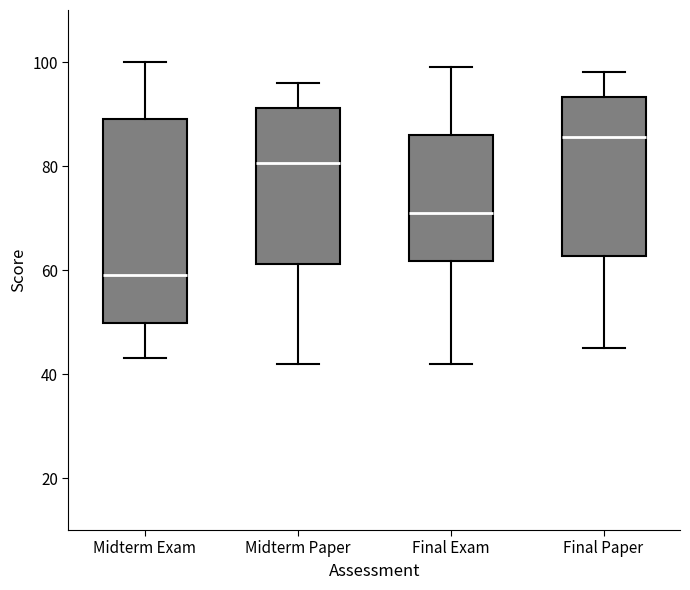

Which box has the highest median line?

Final Paper